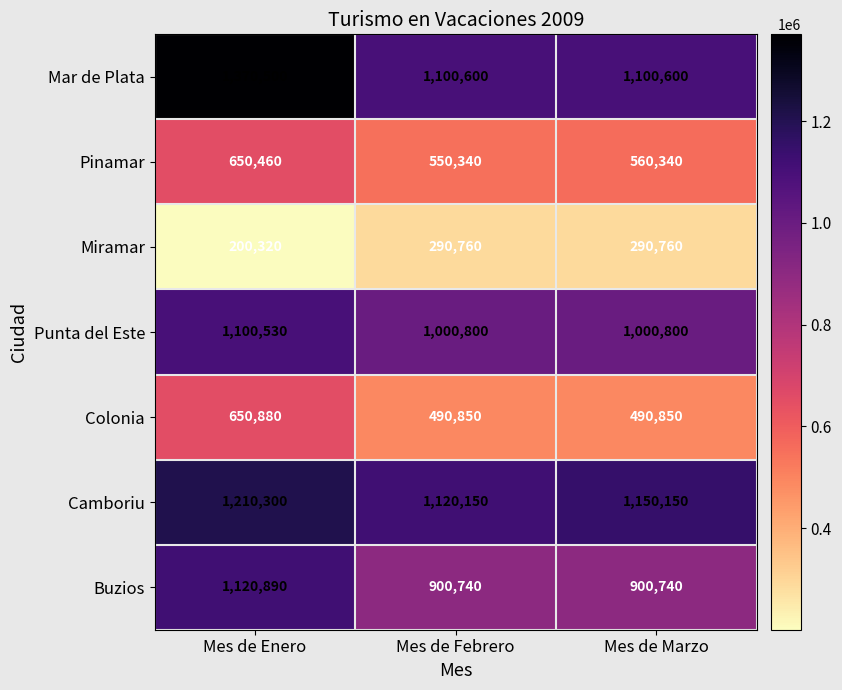

What is the spread (max minus min) of values at Mes de Febrero?

829390